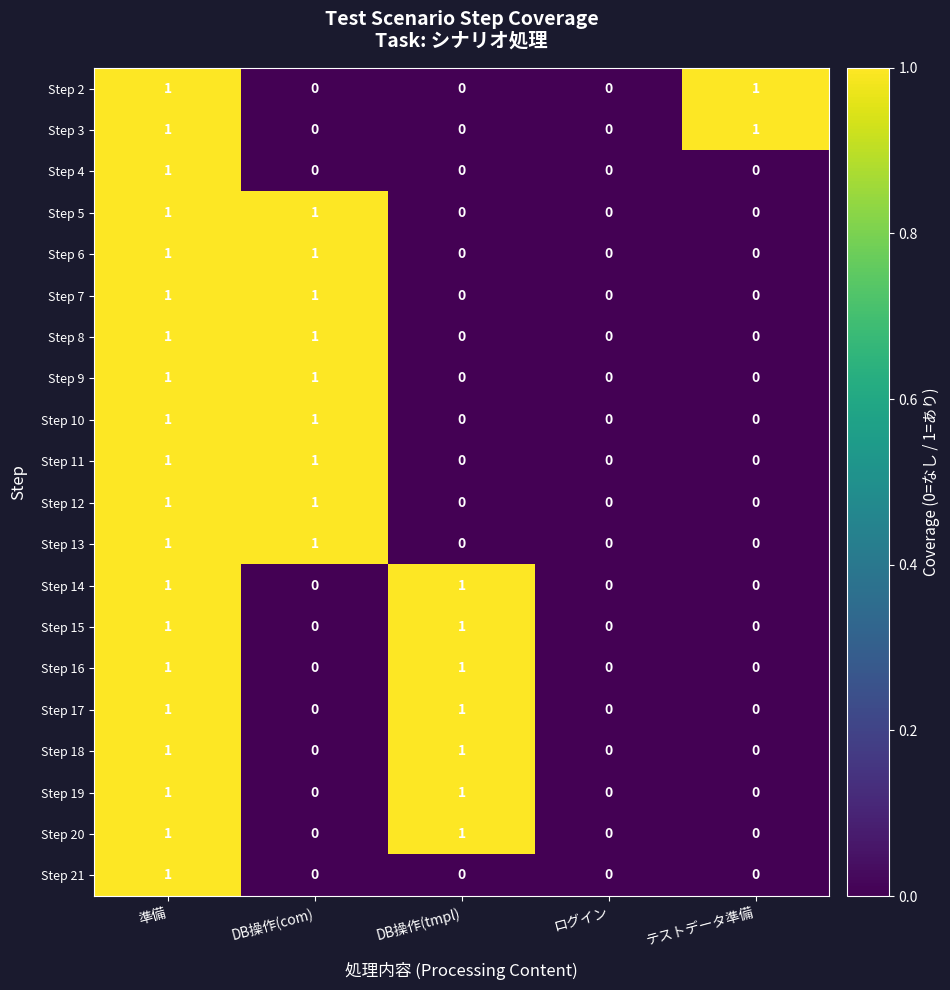

Is the value of Step 21 at ログイン greater than the value of Step 17 at DB操作(tmpl)?

No